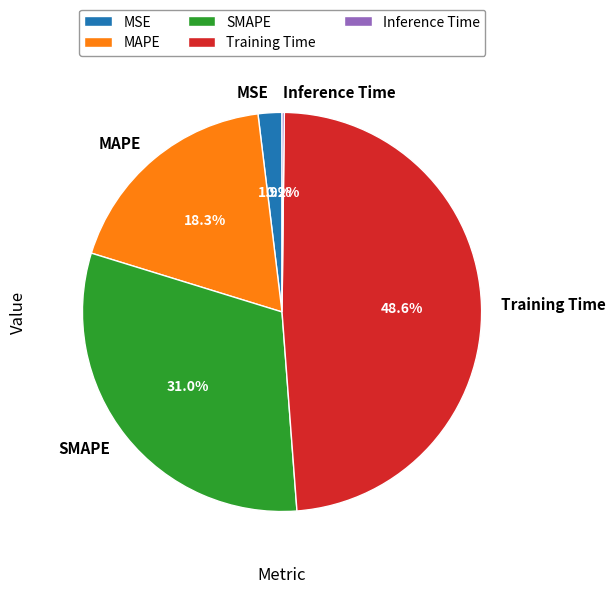

Which slice is the largest?

Training Time